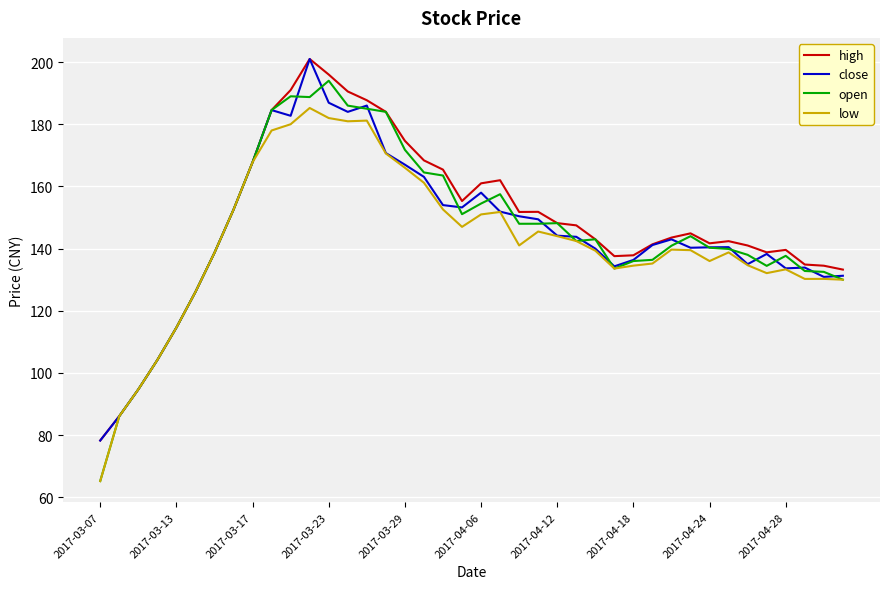

Which series has the largest range (max minus min)?

open